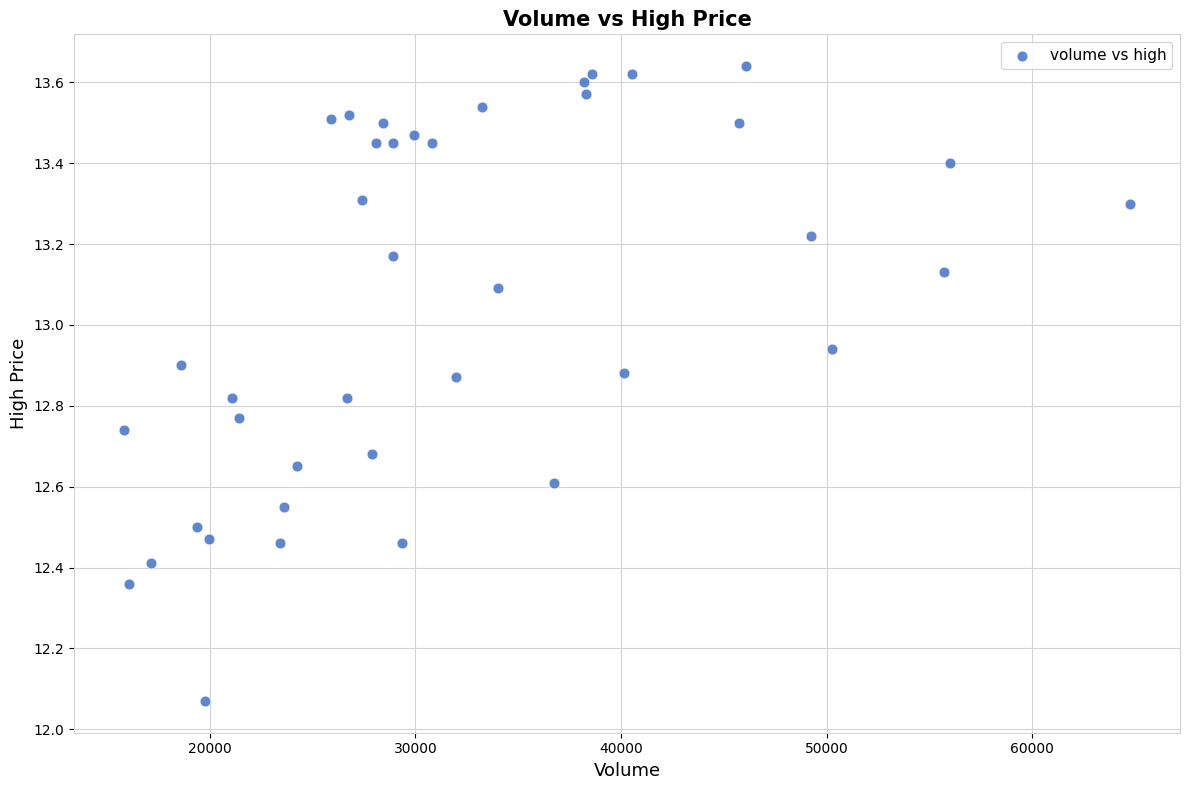

What is the range of X values (max minus min)?

48888.4